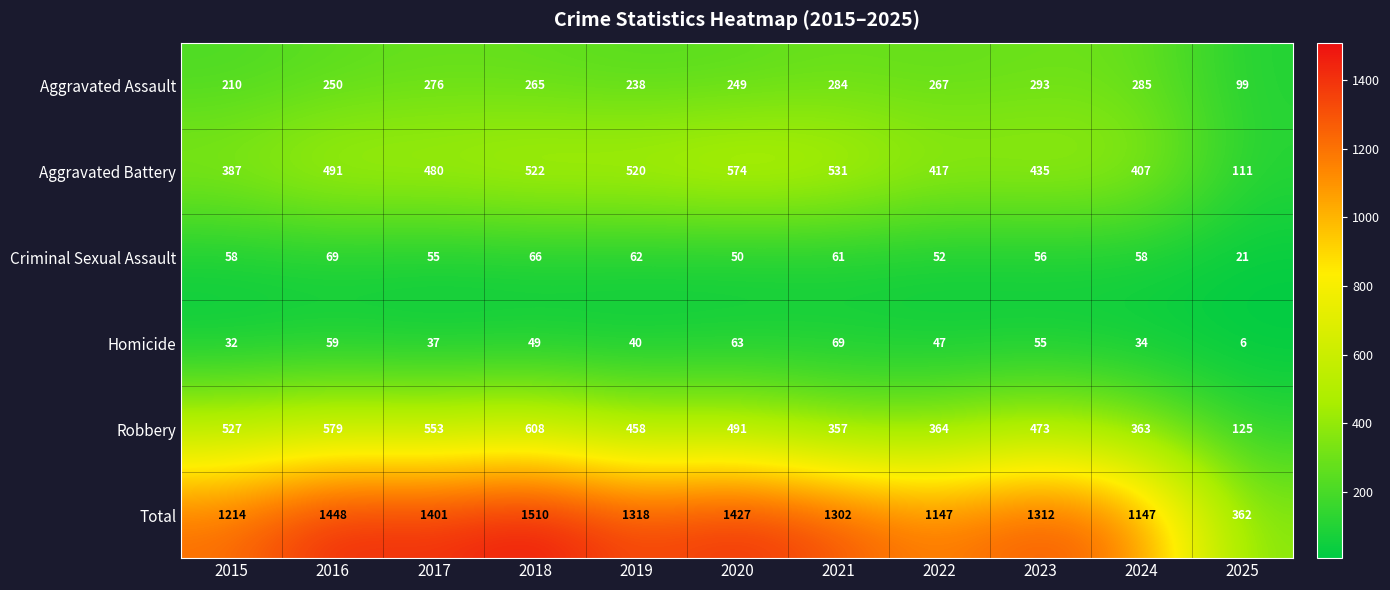

Read the Total value at 2022.

1147